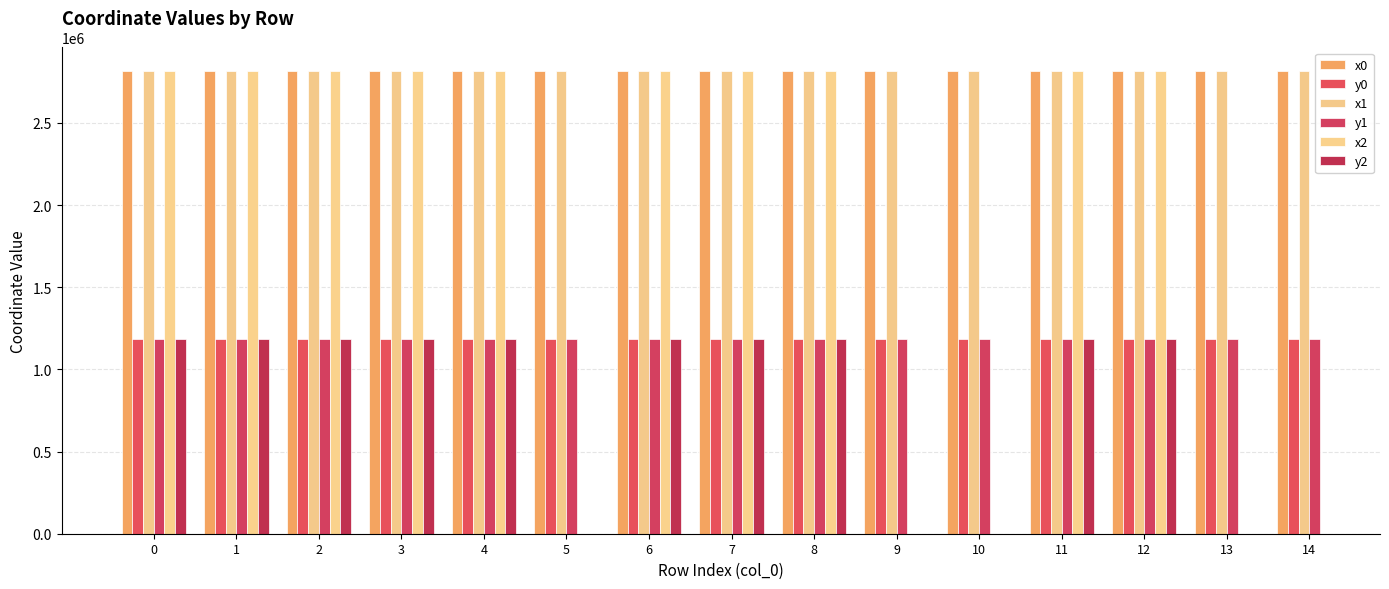

The x1 series shows 2818618.7 at 11. True or false?

True